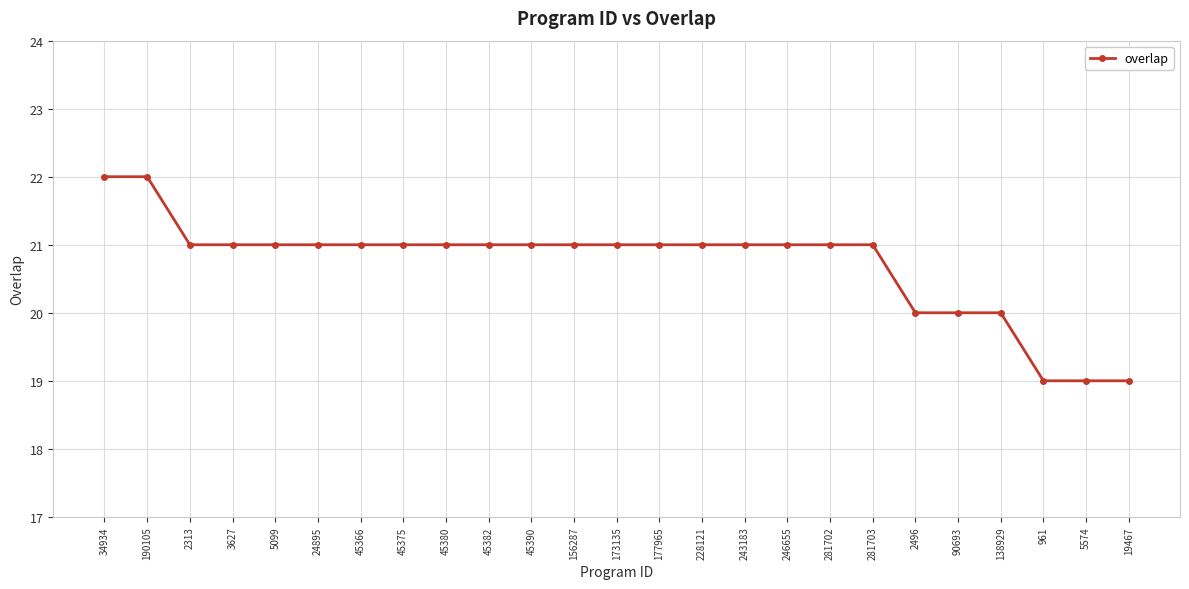

Does the chart have visible grid lines?

Yes